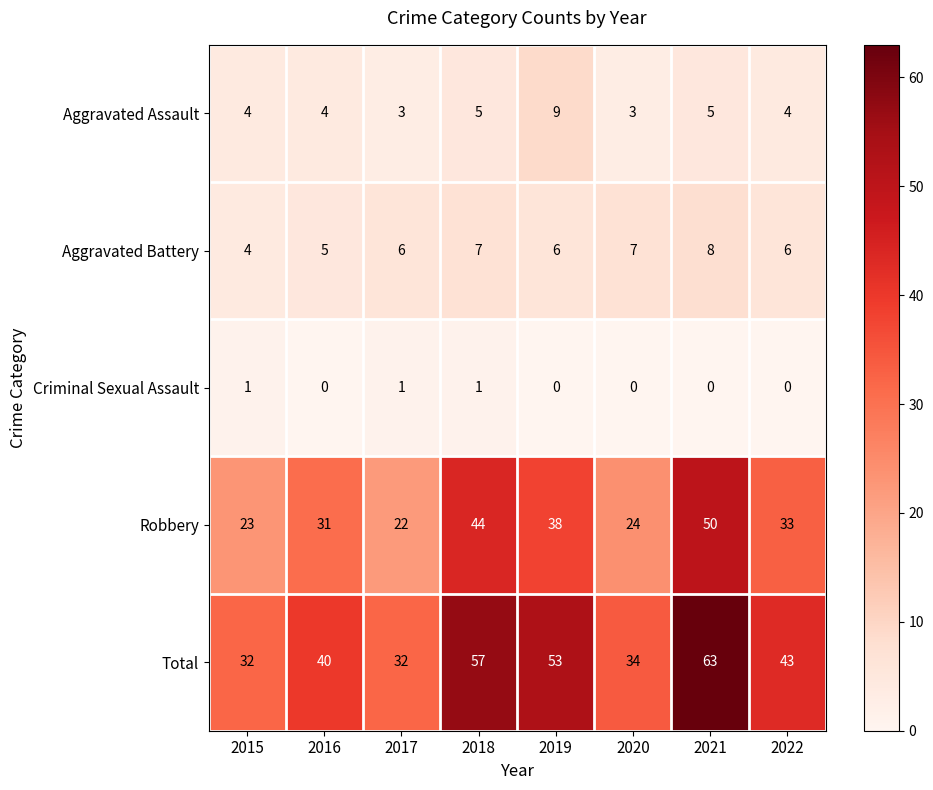

What is the difference between the maximum and second lowest values in the Aggravated Assault series?

6